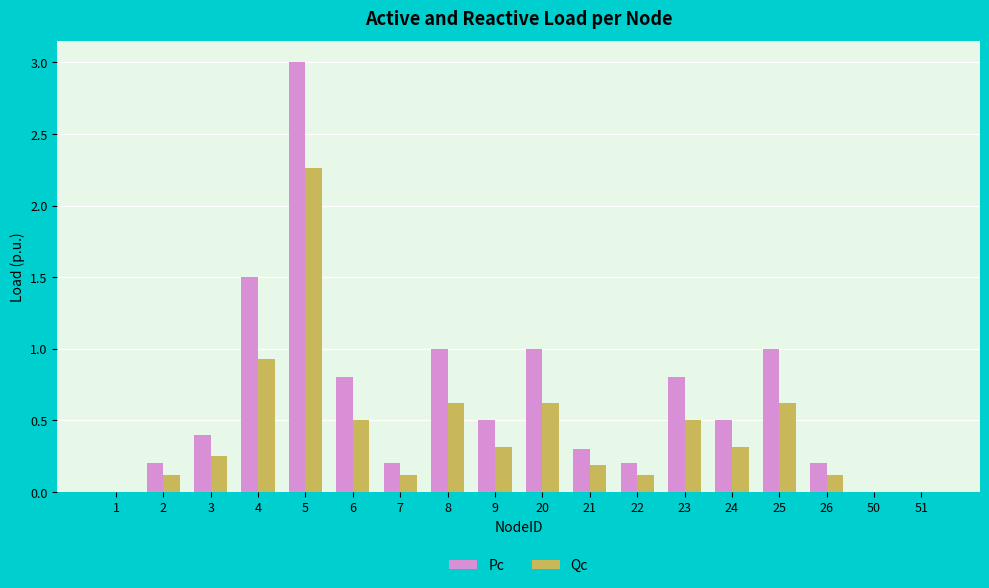

Which series changed the most between 1 and 26?

Pc